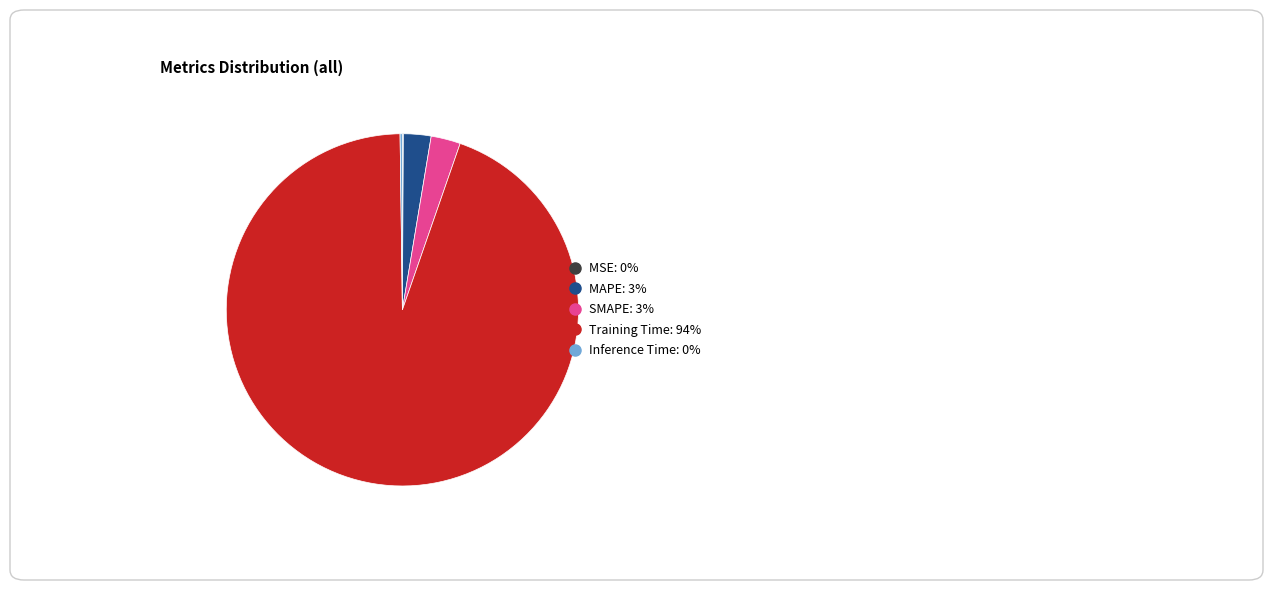

Is it true that Training Time is 88% of the pie?

False